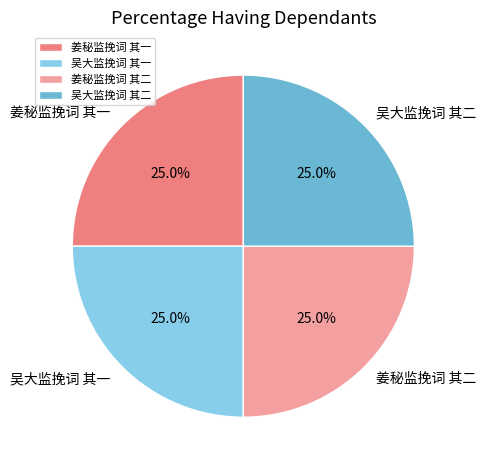

Approximately how many times larger is the value at 吴大监挽词 其一 compared to 姜秘监挽词 其一?

1.0